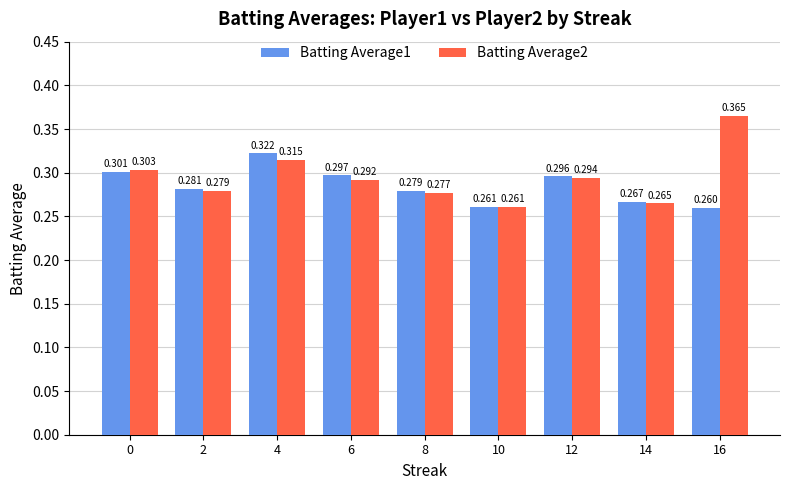

What are all the series names shown in the legend?

Batting Average1, Batting Average2